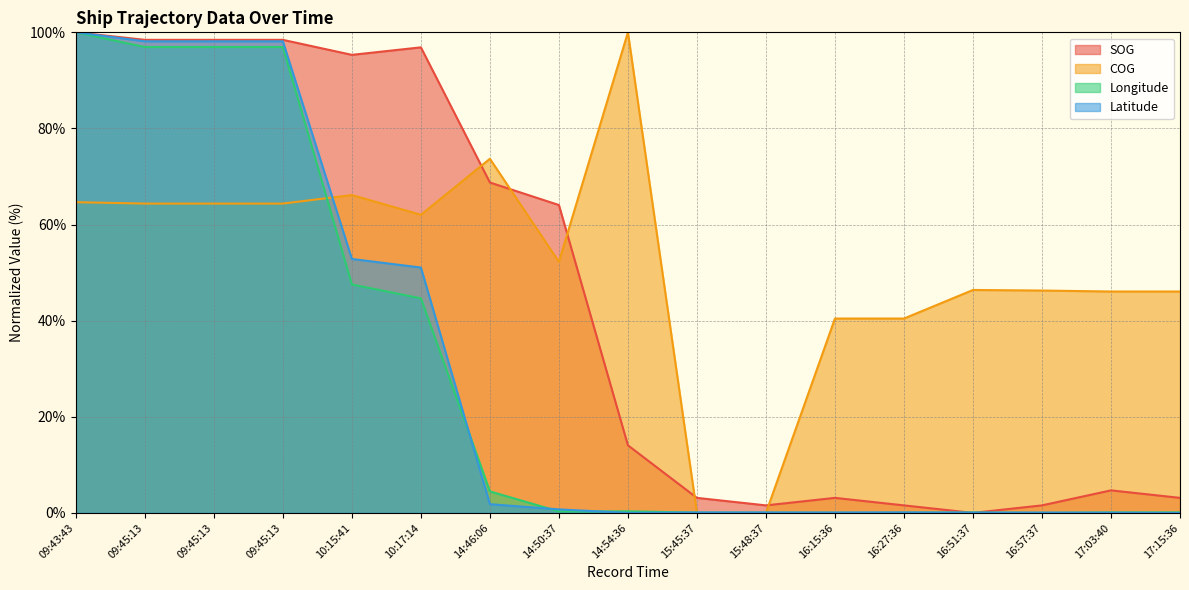

In COG, how many points are higher than both neighbors (excluding endpoints)?

4